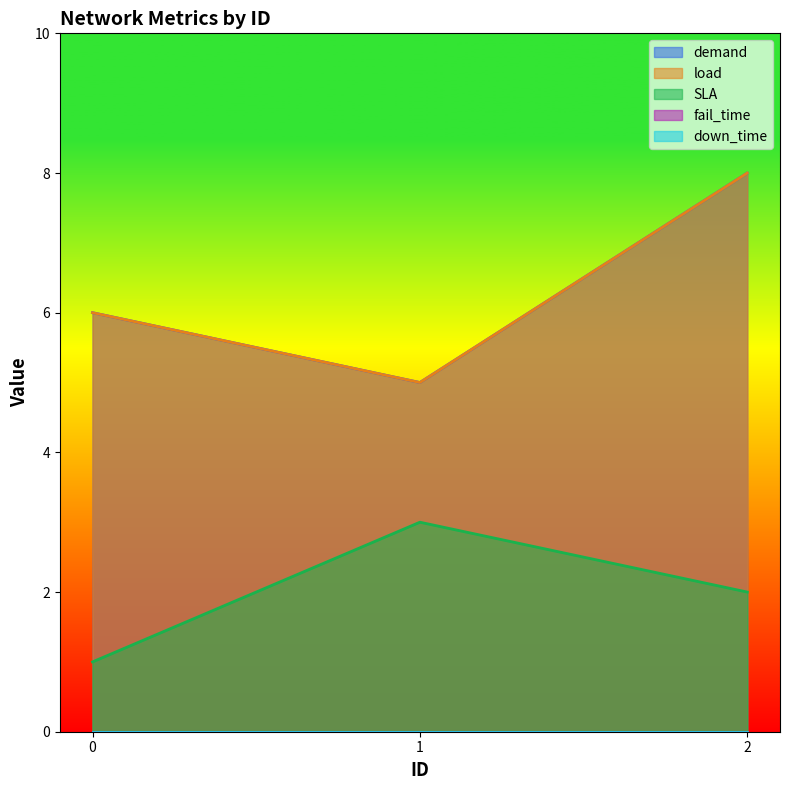

Does the chart display data point markers on the line(s)?

No